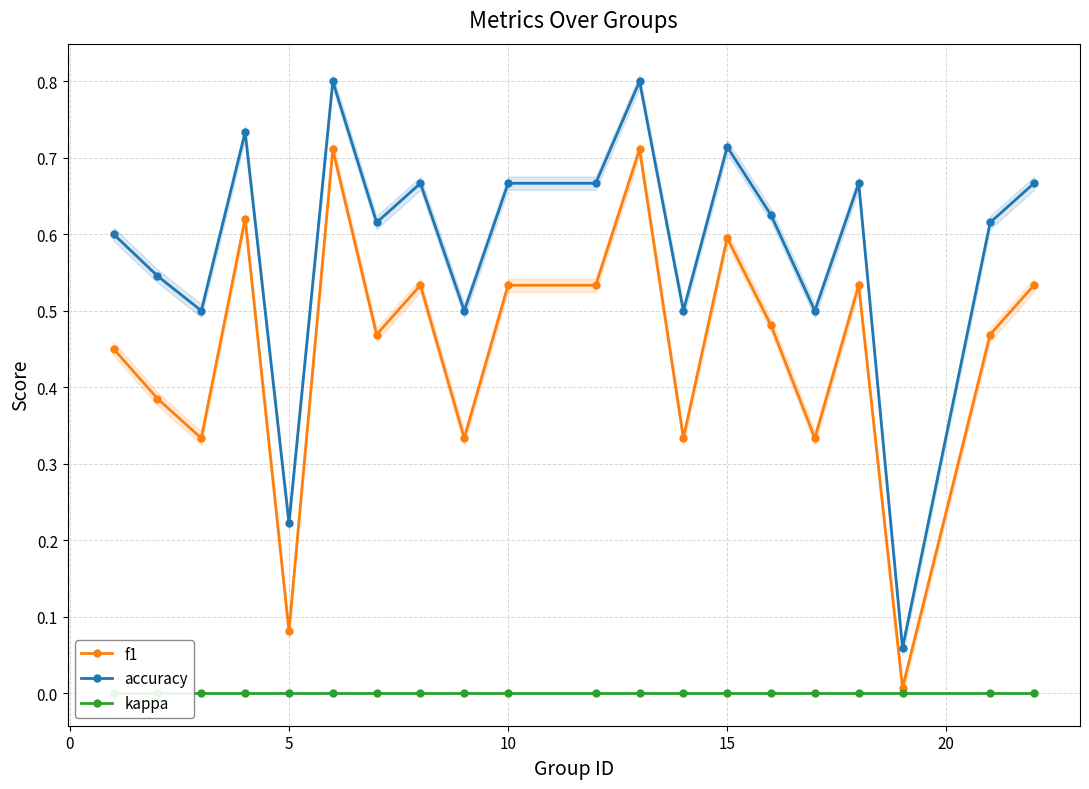

What is the difference between the maximum and minimum values in the f1 series?

0.7